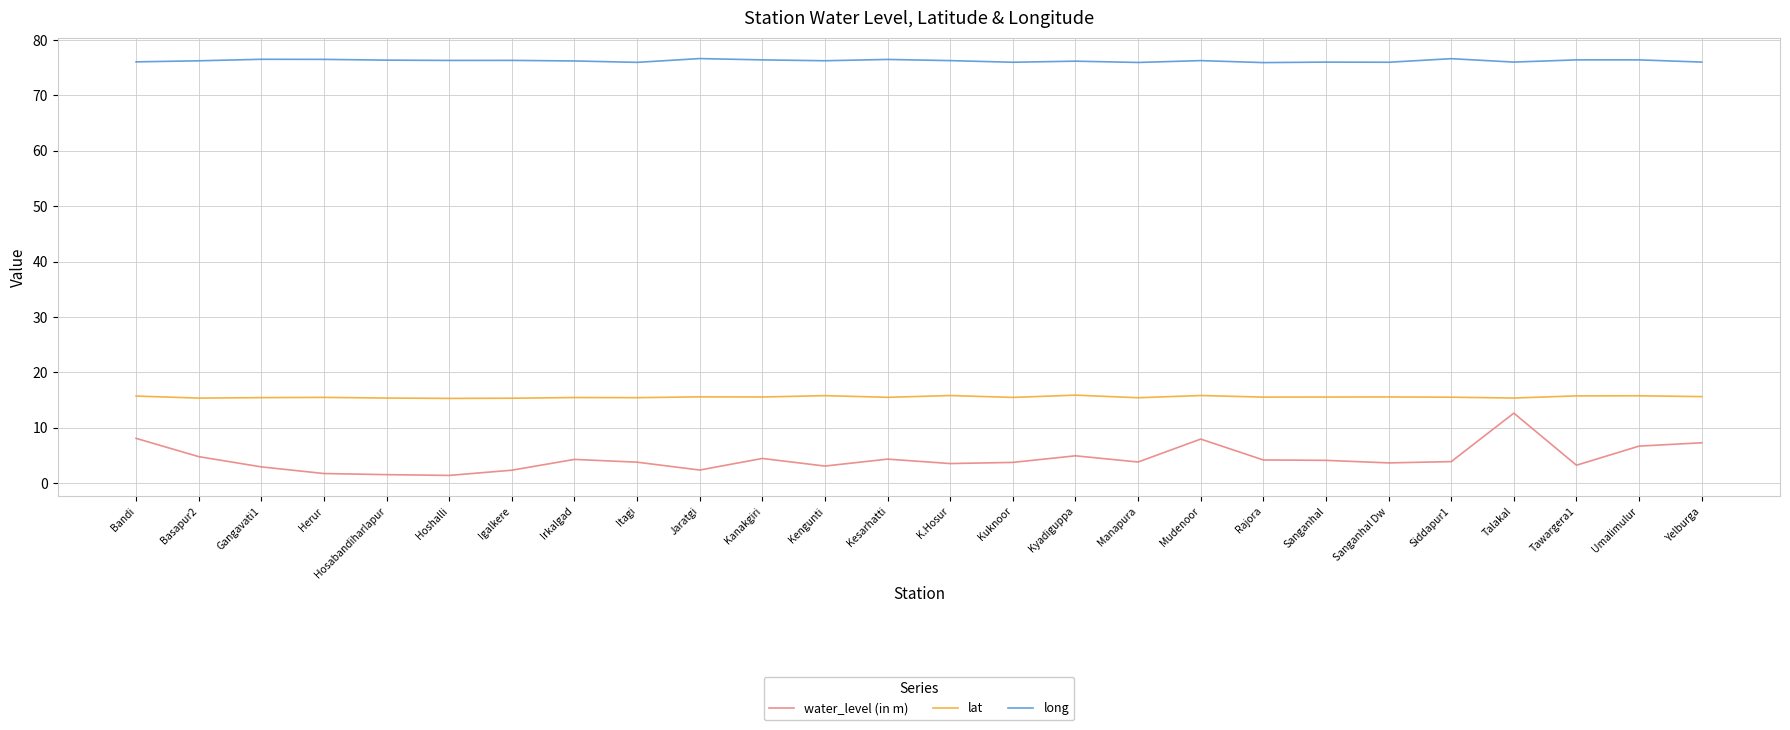

True or false: long and lat intersect in this chart.

False